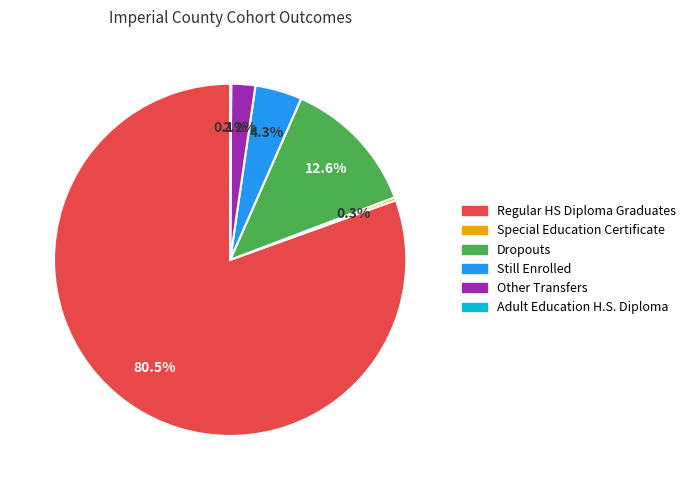

Is there a majority slice in this chart?

Yes